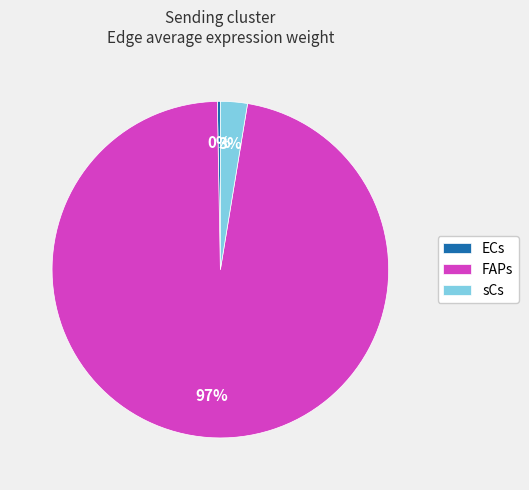

Is it true that sCs is 3% of the pie?

True